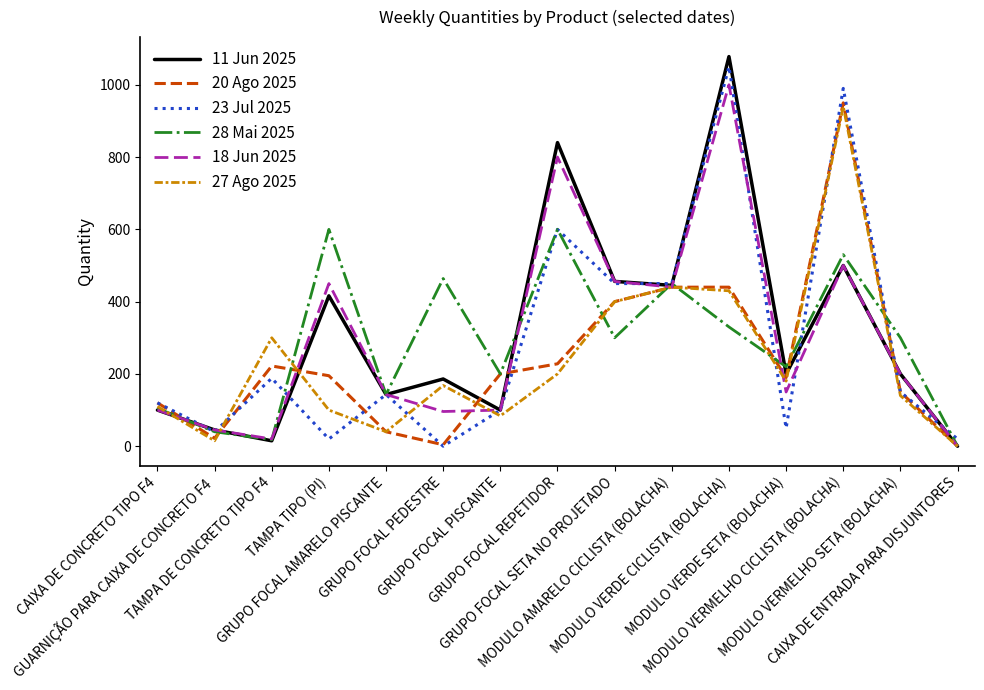

The value of 18 Jun 2025 at MODULO VERDE SETA (BOLACHA) is 97. True or false?

False